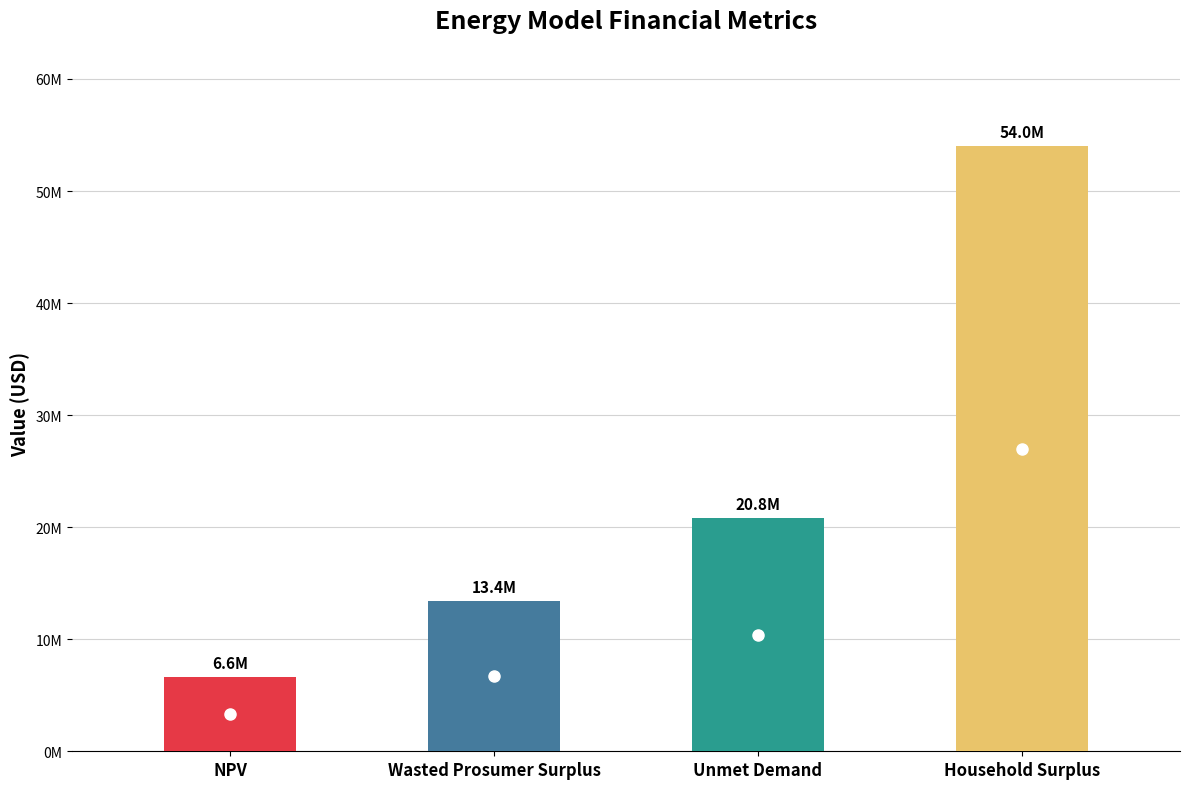

At which category does the chart reach its minimum across all series?

NPV